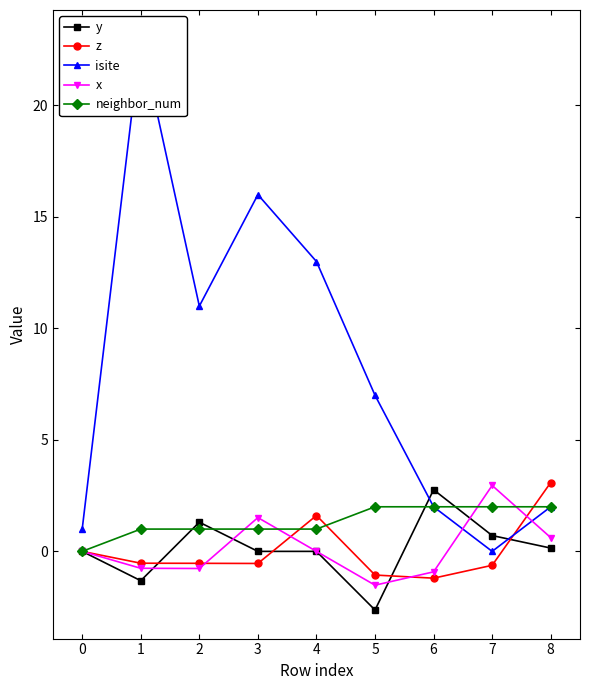

At which category does isite reach its first local valley?

2